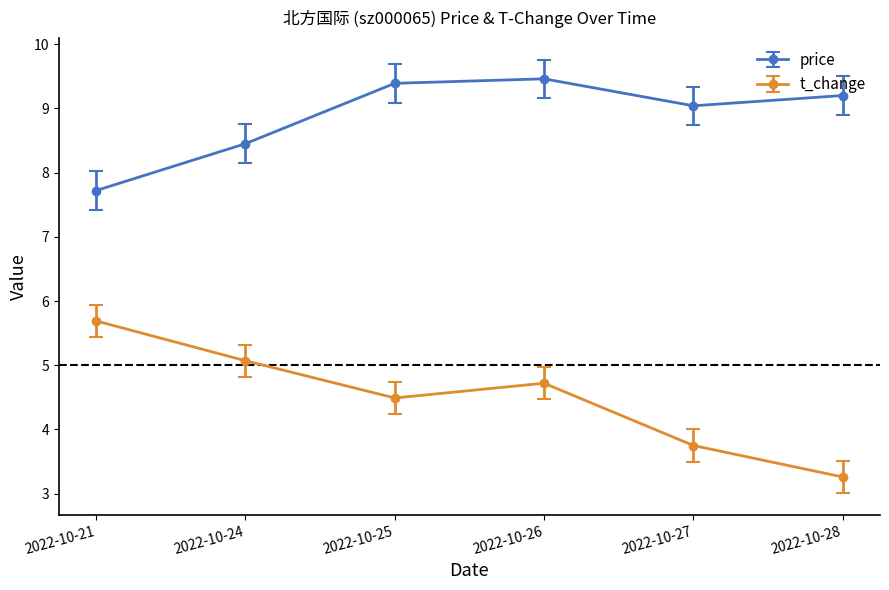

Which category has the highest value across all series?

2022-10-26